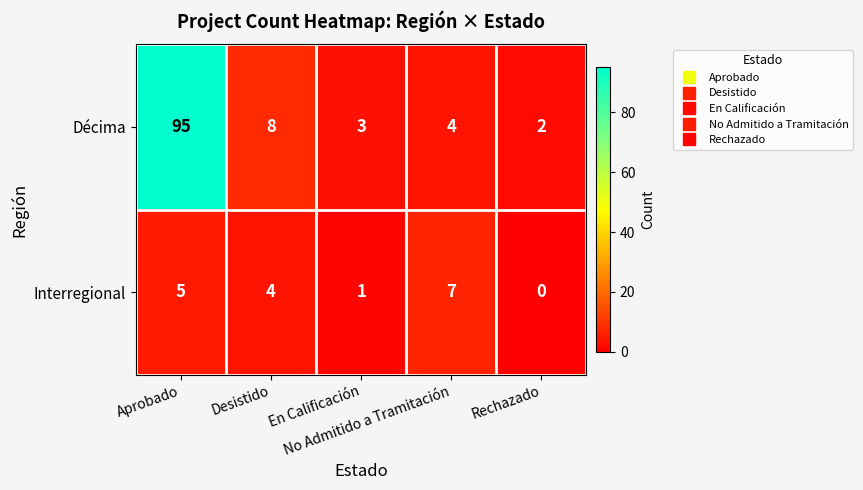

Rank the series by their maximum value, from lowest to highest.

Interregional, Décima